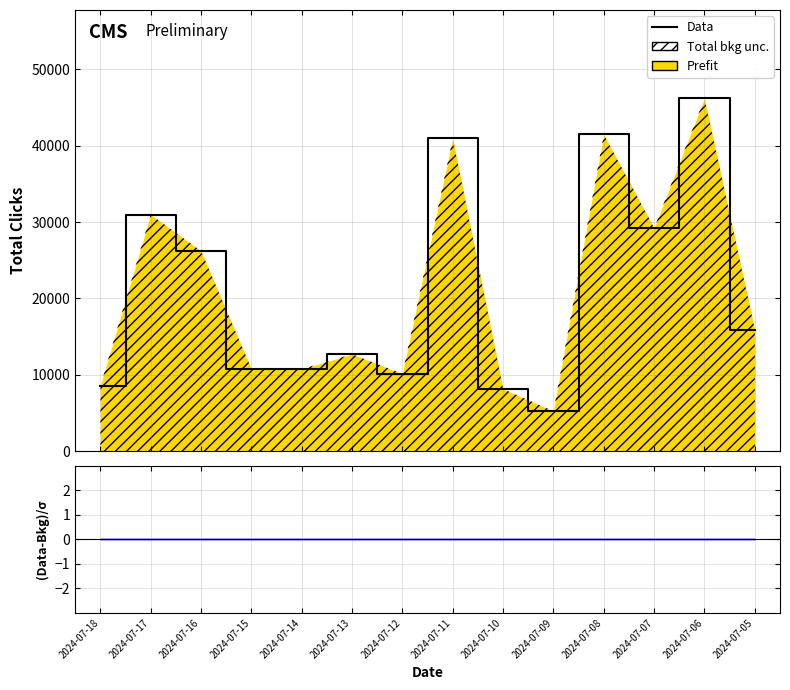

The chart shows a value of 54540 at 2024-07-11. True or false?

False